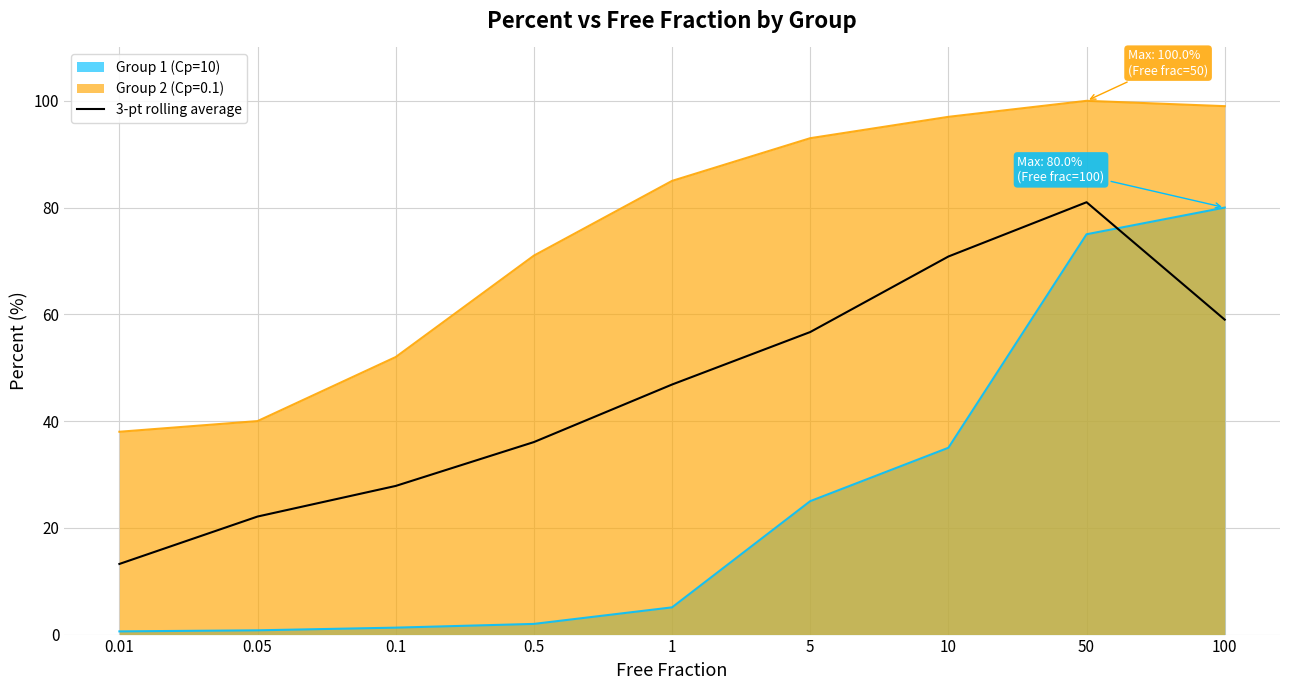

What is the maximum value shown in the chart?

100.0